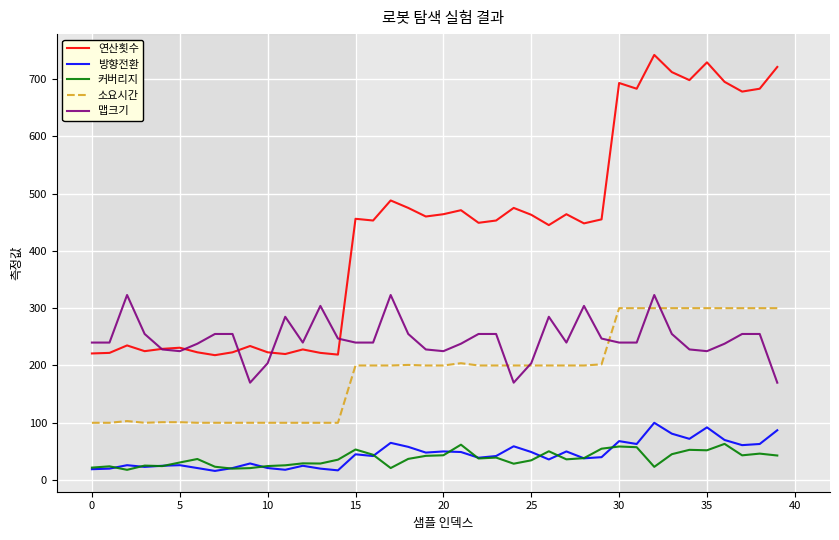

Which series has the widest spread of values?

연산횟수